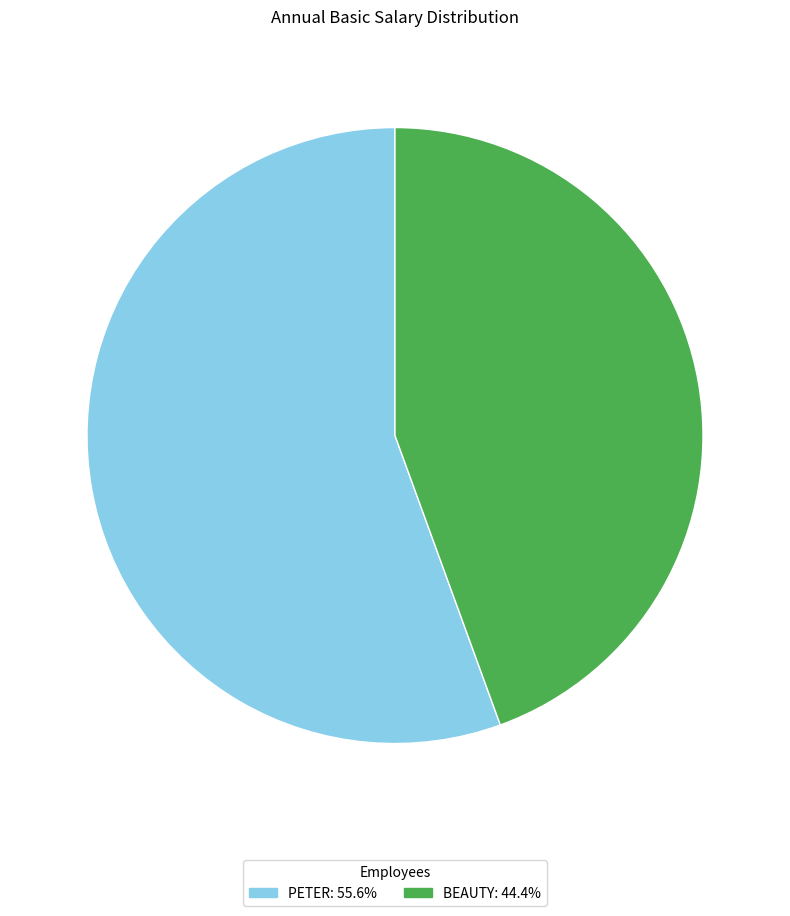

Which category has the biggest portion of the pie?

PETER